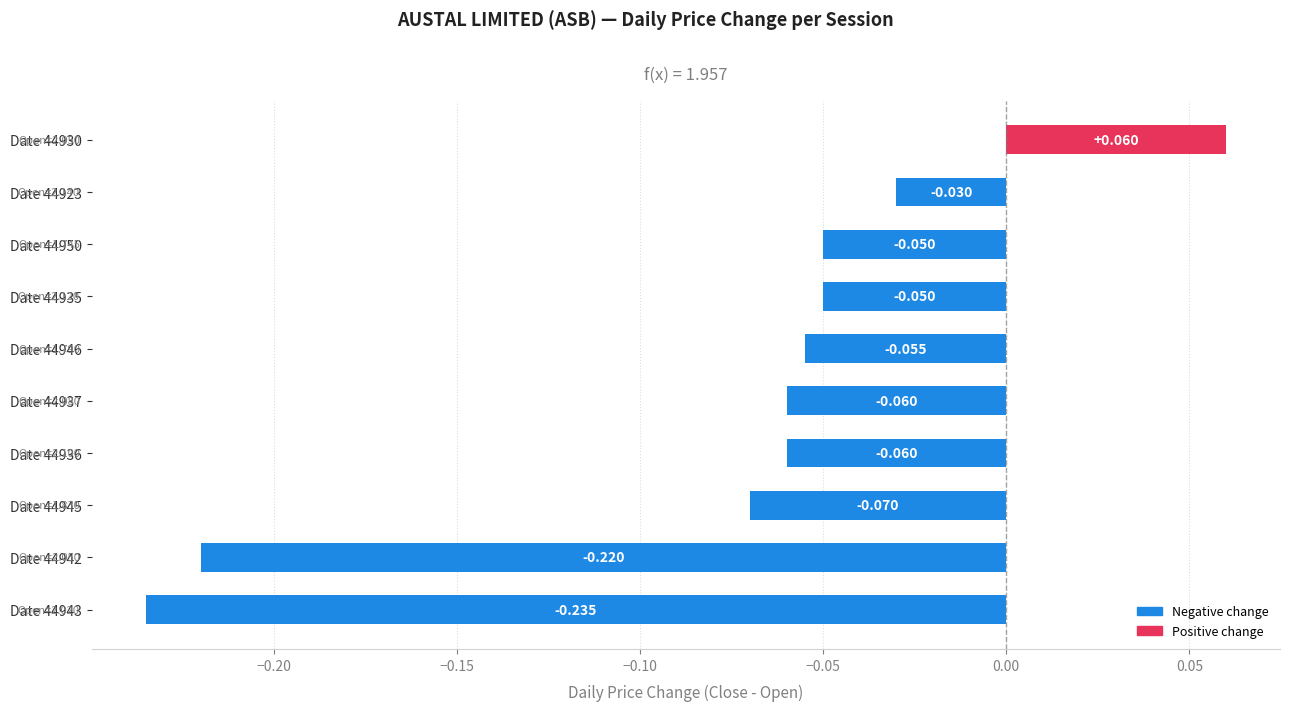

How many positive values are there?

1